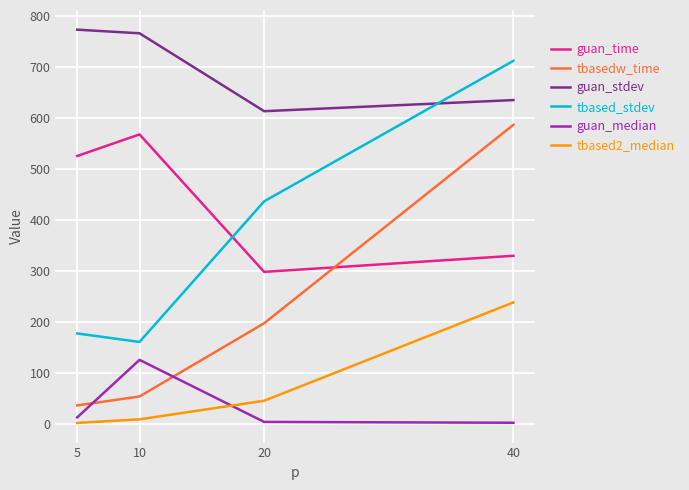

Where is guan_stdev nearest to the value 693?

40